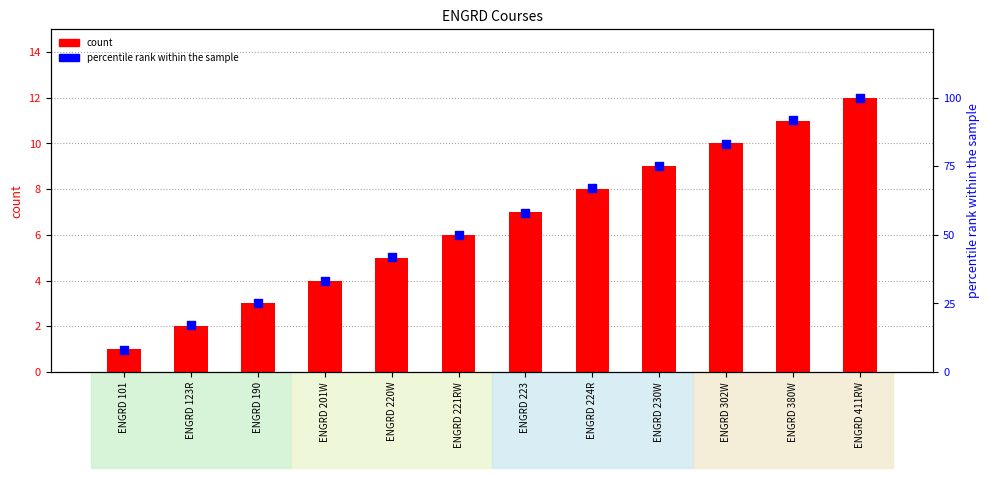

At how many categories does at least one series exceed 7?

12